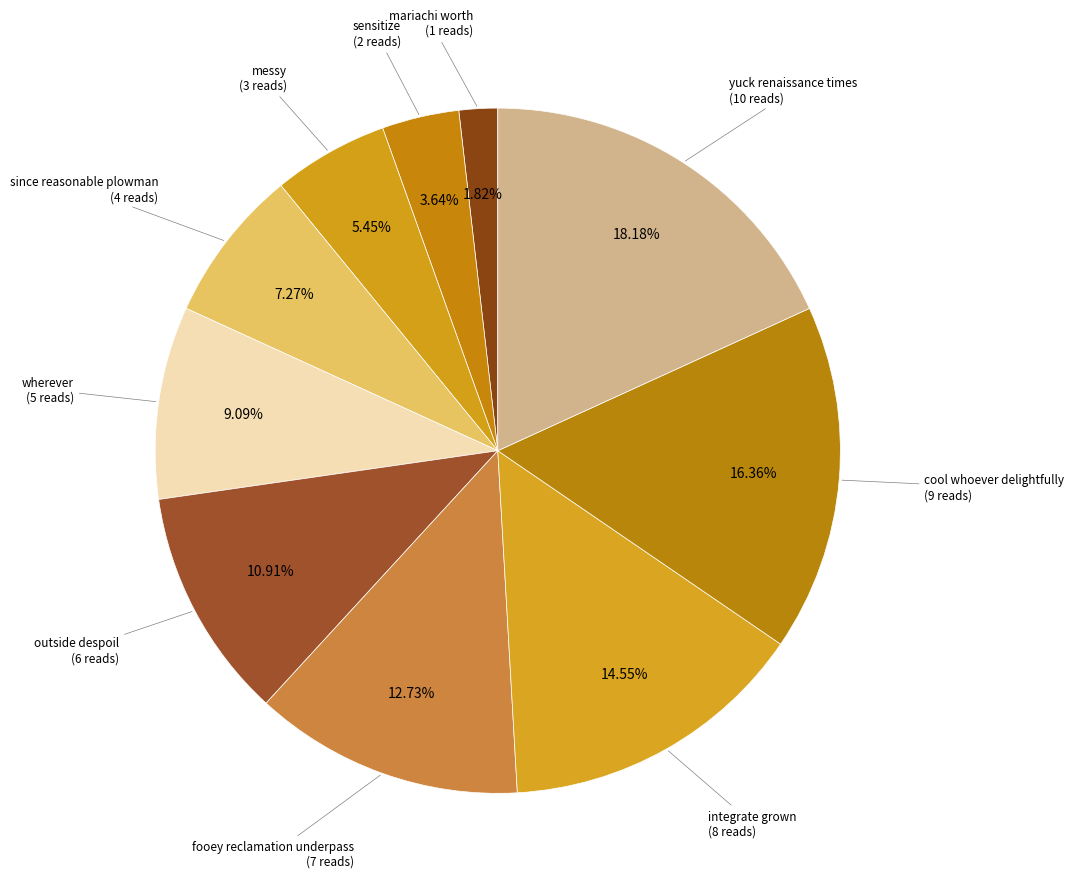

How many slices are in this pie chart?

10